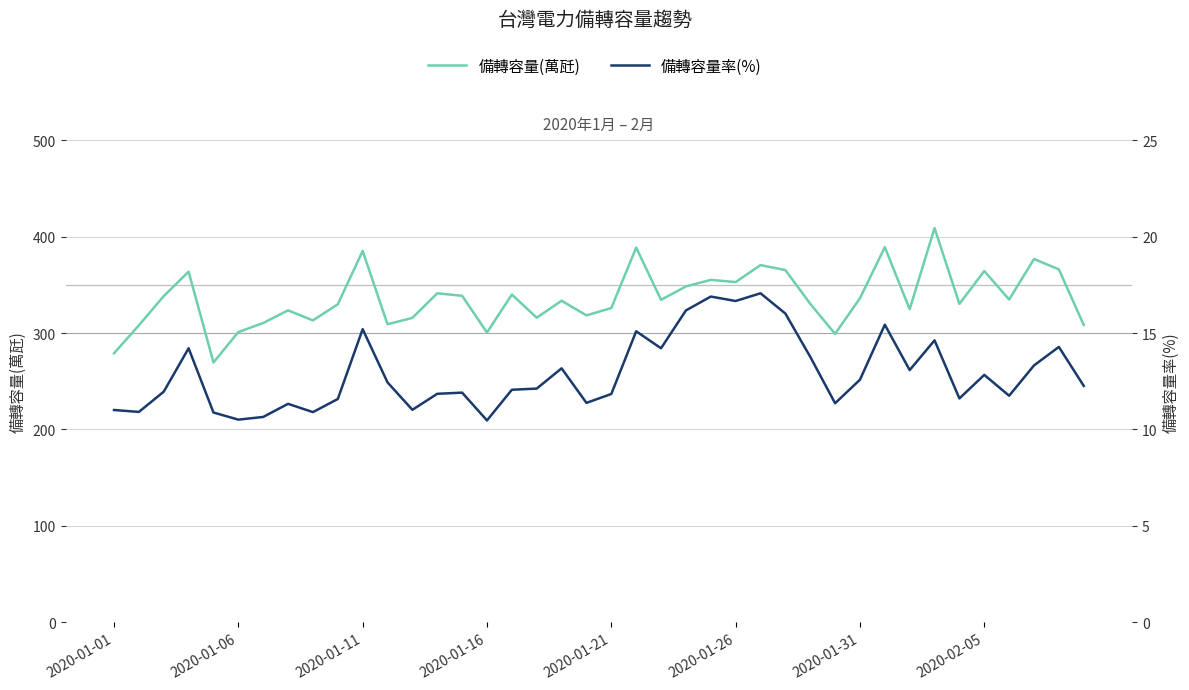

The value of 備轉容量(萬瓩) at 21 is 388.6. True or false?

True